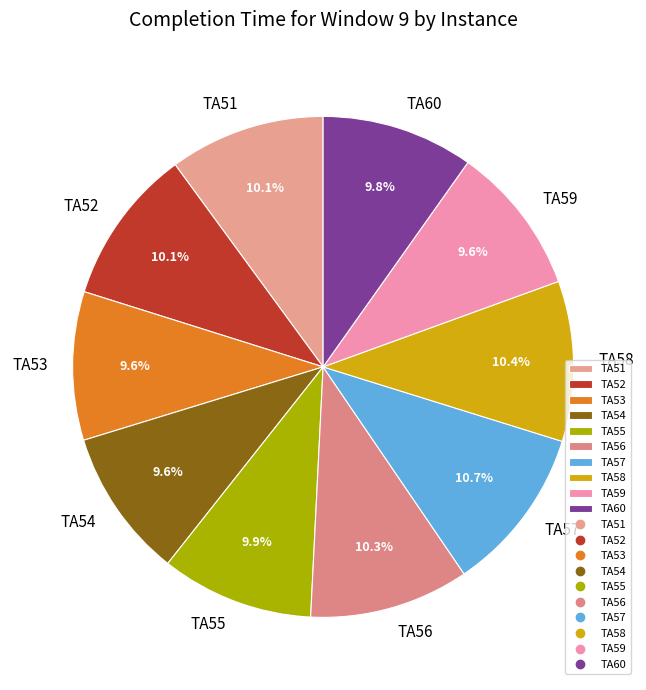

What is the ratio of the value at TA54 to the value at TA57?

0.9